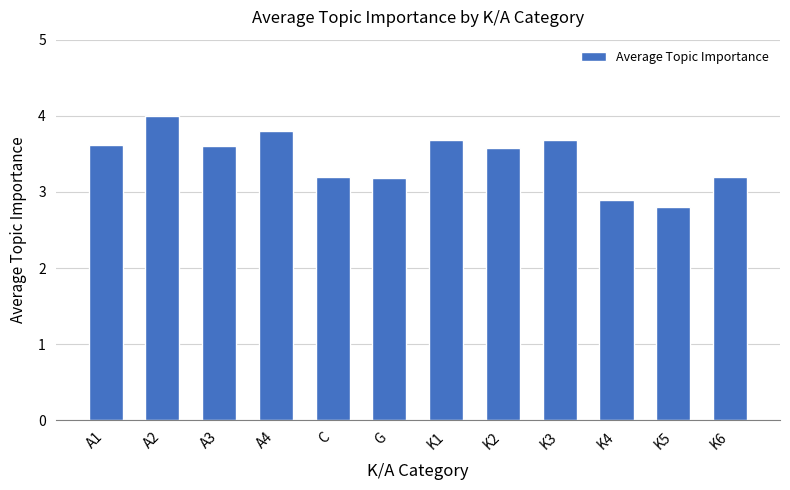

True or false: the data shows 3.6 at K2.

True